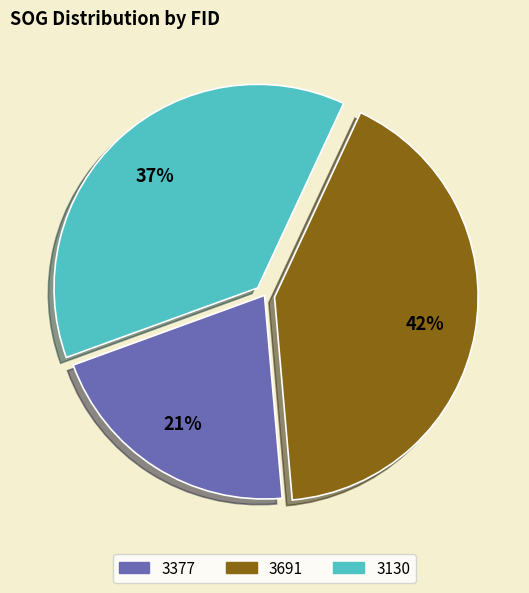

Which category has the biggest portion of the pie?

3691